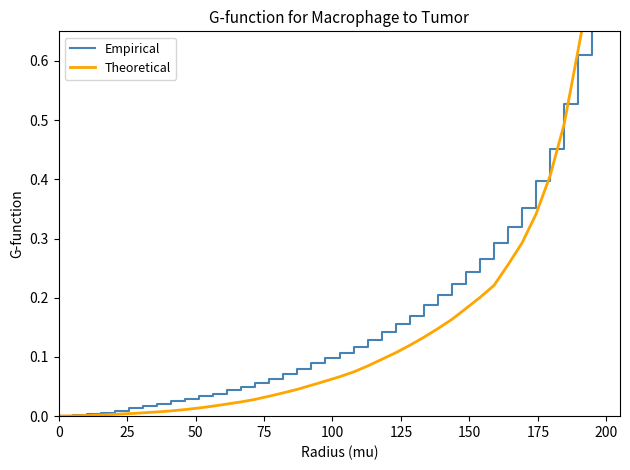

The value of Empirical at 75 is 0.0. True or false?

False